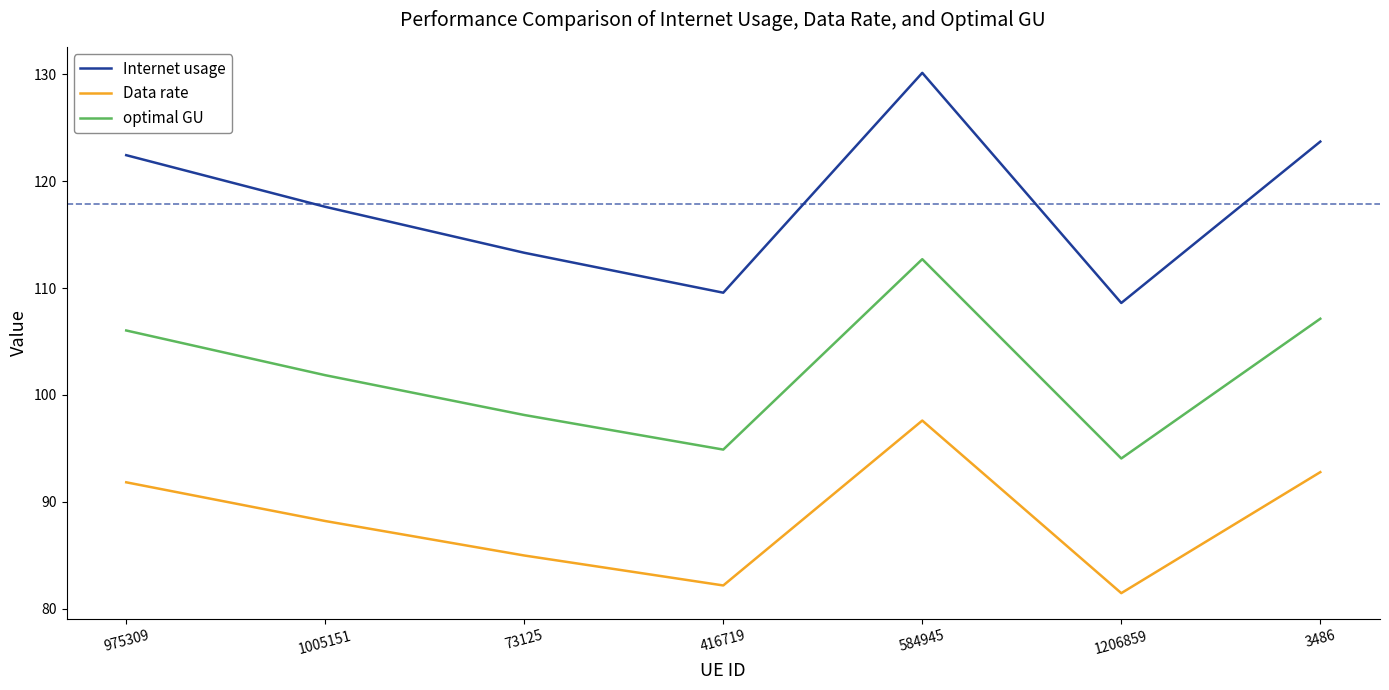

How many values in the Data rate series exceed 88?

4